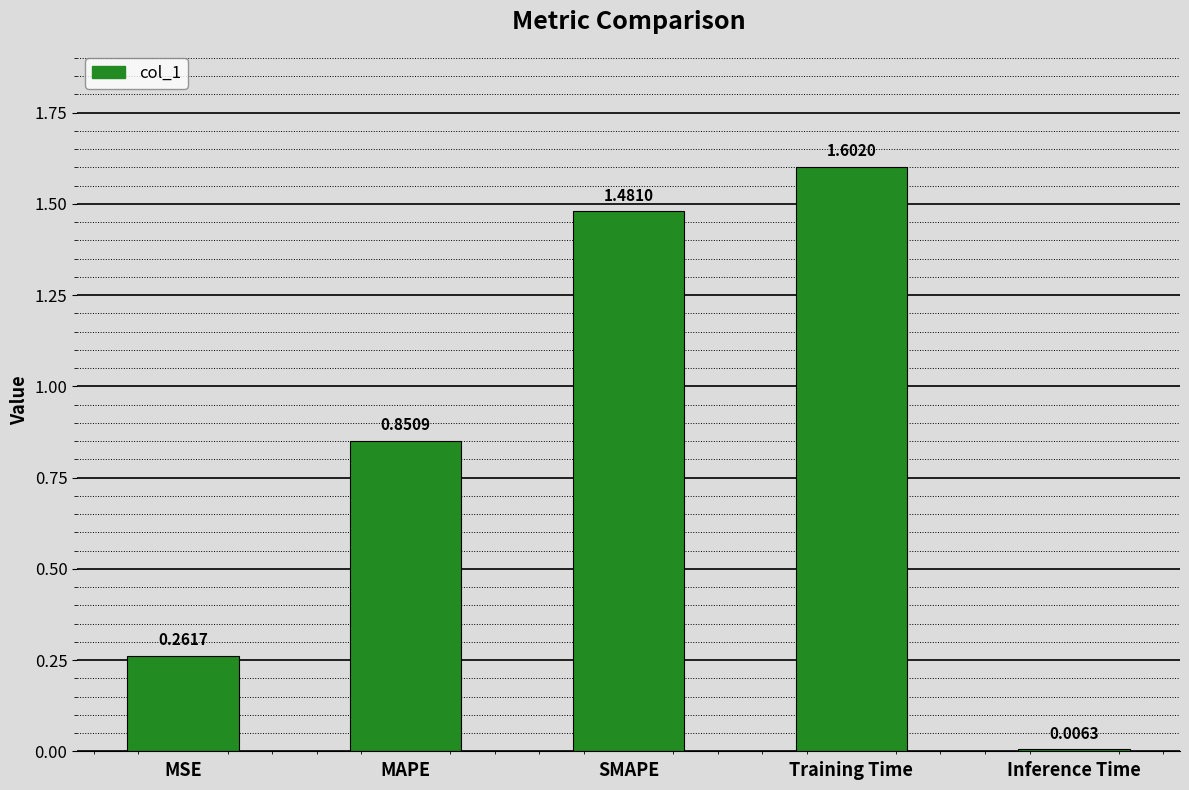

What is the label of the 2nd bar from the right?

Training Time